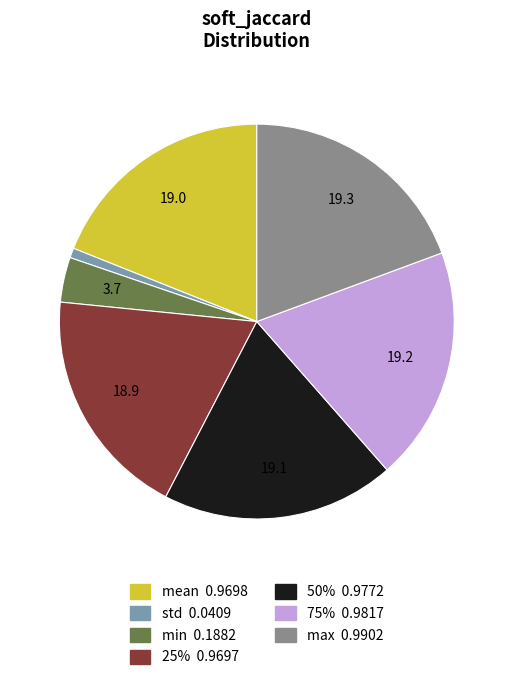

True or false: 25% accounts for 13% of the total.

False